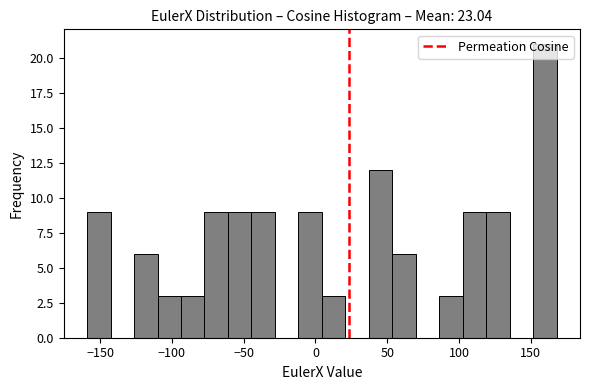

Read against the x-axis, roughly where is the centre of the tallest bar?

160